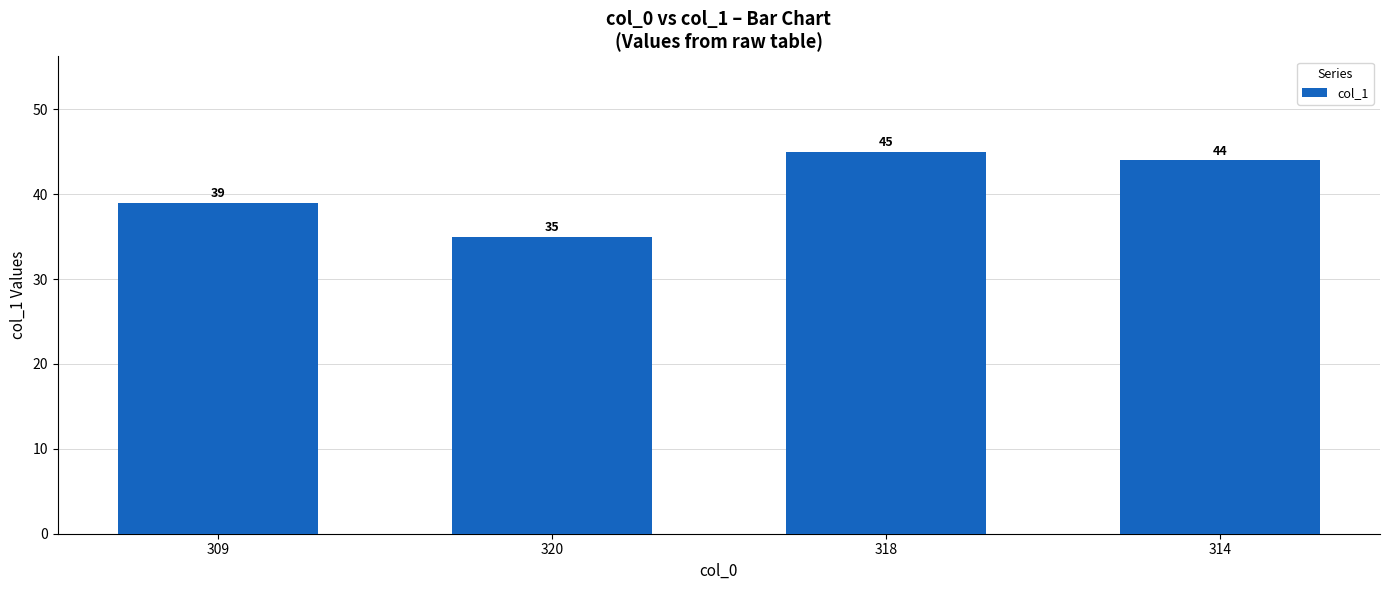

What is the label of the 1st bar from the left?

309